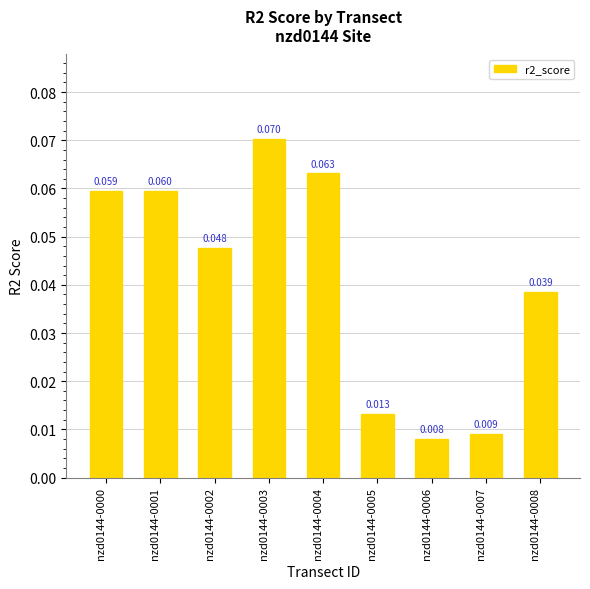

List the labels in order of value, largest first.

nzd0144-0003, nzd0144-0004, nzd0144-0001, nzd0144-0000, nzd0144-0002, nzd0144-0008, nzd0144-0005, nzd0144-0007, nzd0144-0006